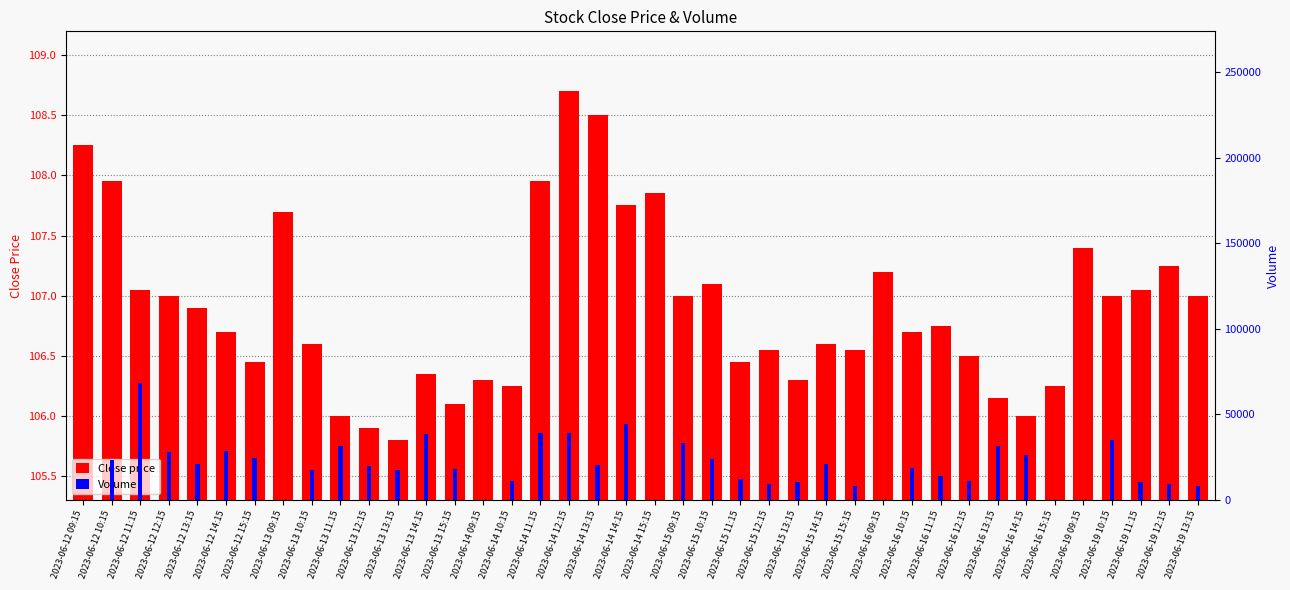

What is the value of the Close price bar at the 3rd from the left?

107.0